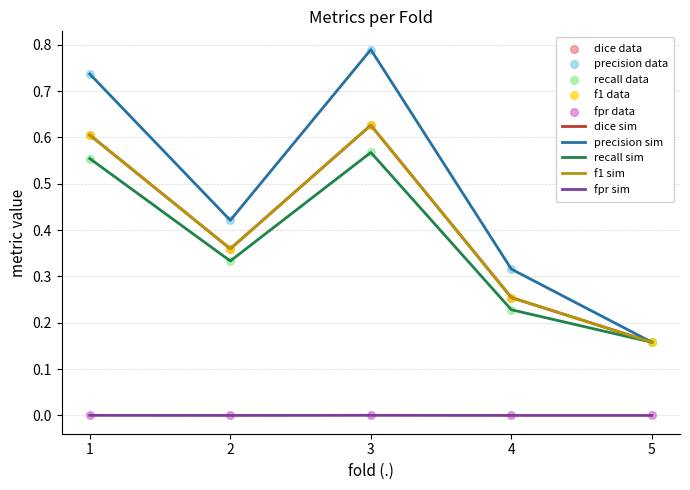

What are all the series names shown in the legend?

dice, precision, recall, f1, fpr